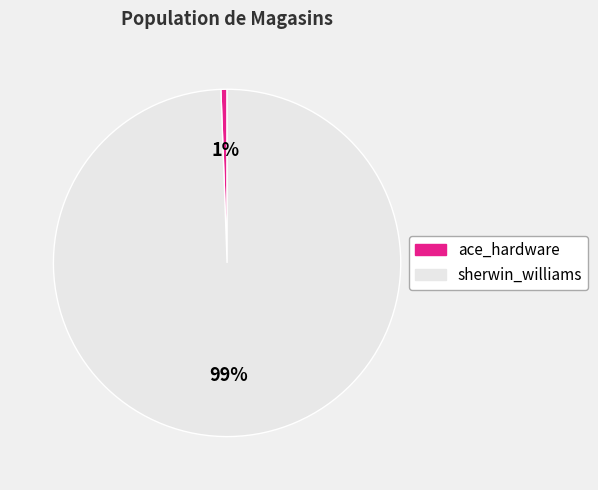

Is it true that ace_hardware is 9% of the pie?

False